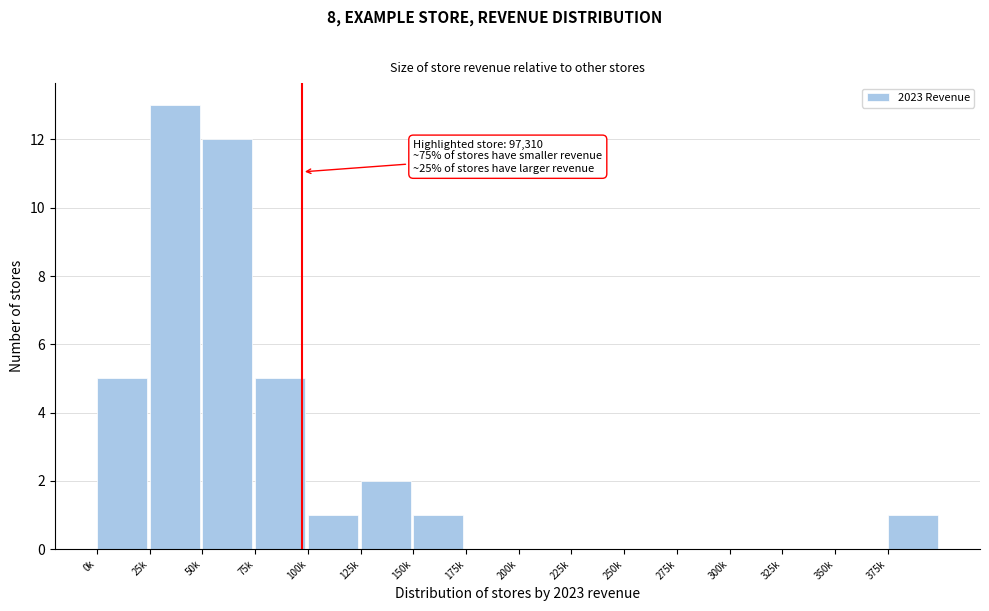

Reading left to right, list all the values displayed in this chart.

0k=5	25k=13	50k=12	75k=5	100k=1	125k=2	150k=1	175k=0	200k=0	225k=0	250k=0	275k=0	300k=0	325k=0	350k=0	375k=1